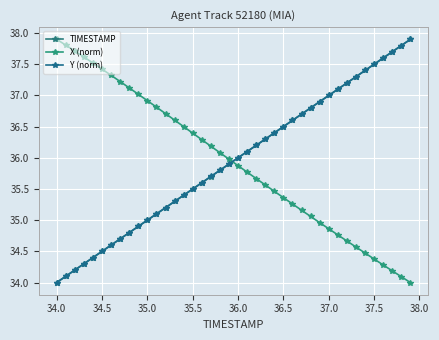

How many data points in TIMESTAMP are less than 36?

20